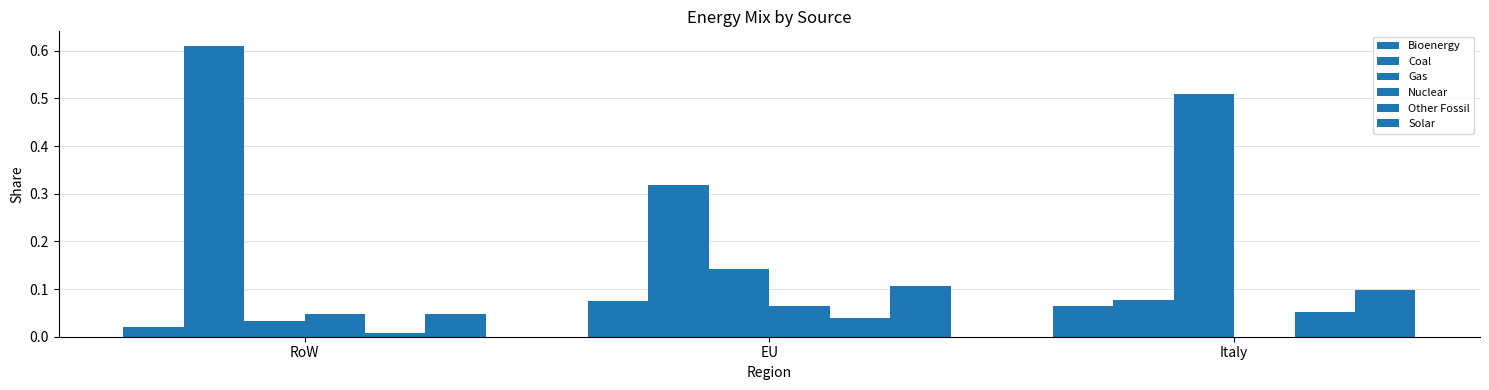

Count the number of data series in this chart.

6